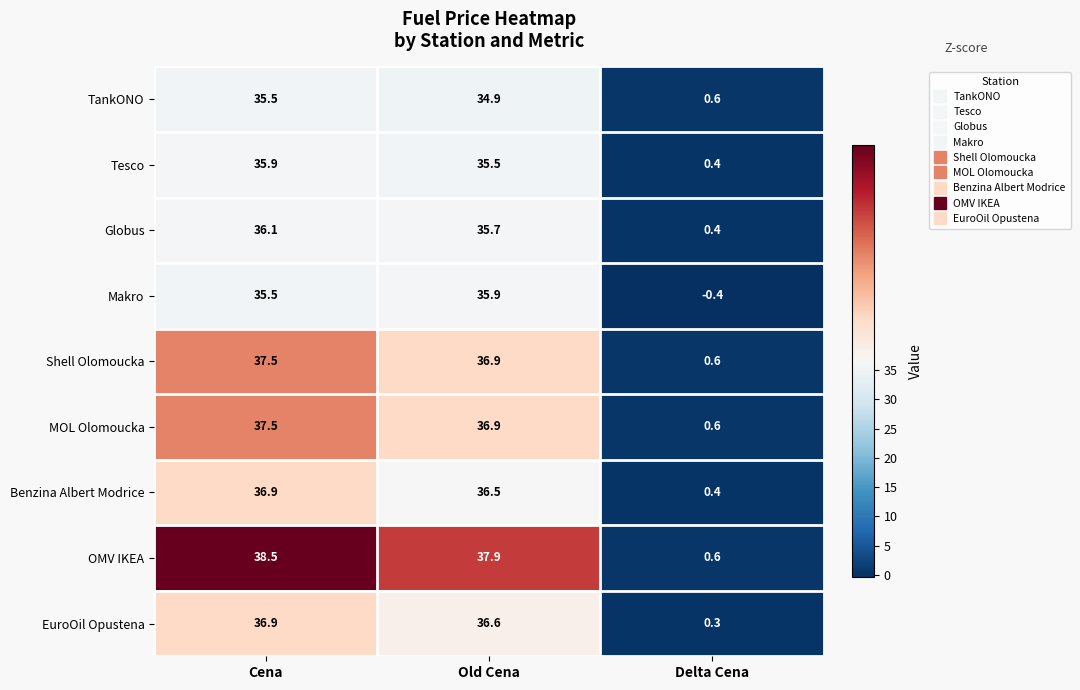

Which series has the largest total across all categories?

OMV IKEA